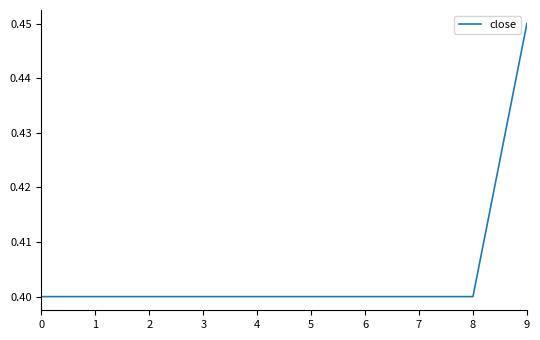

Which label corresponds to the largest value in the chart?

9